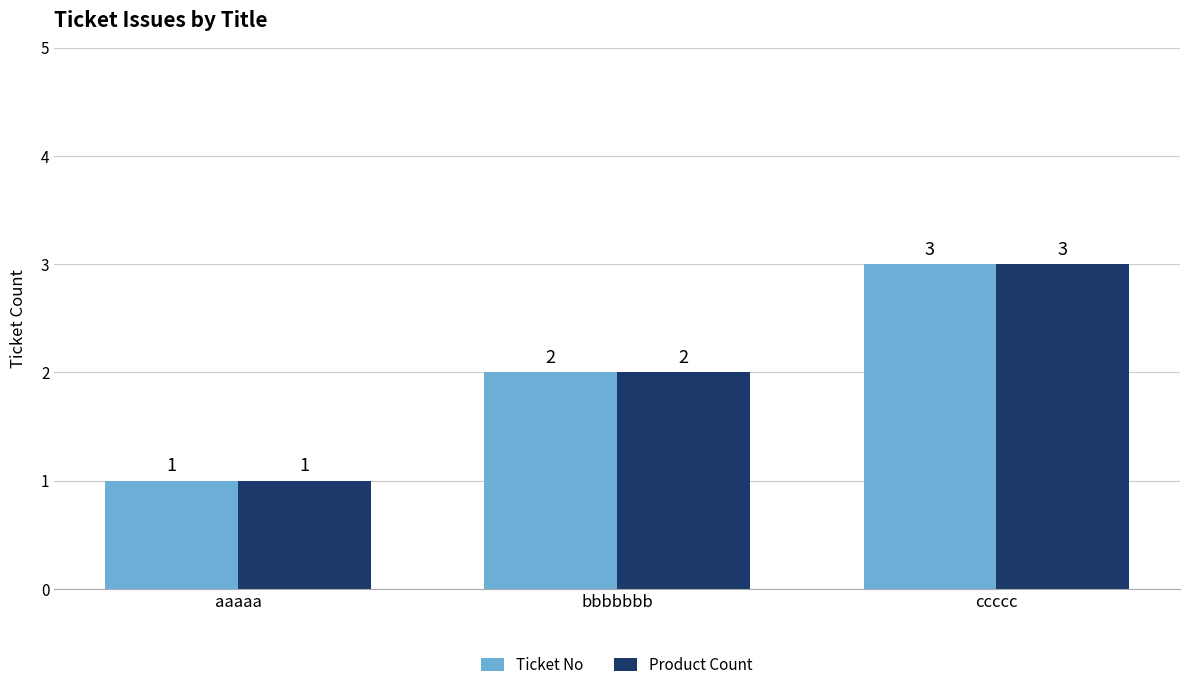

Which label corresponds to the largest value in the chart?

ccccc